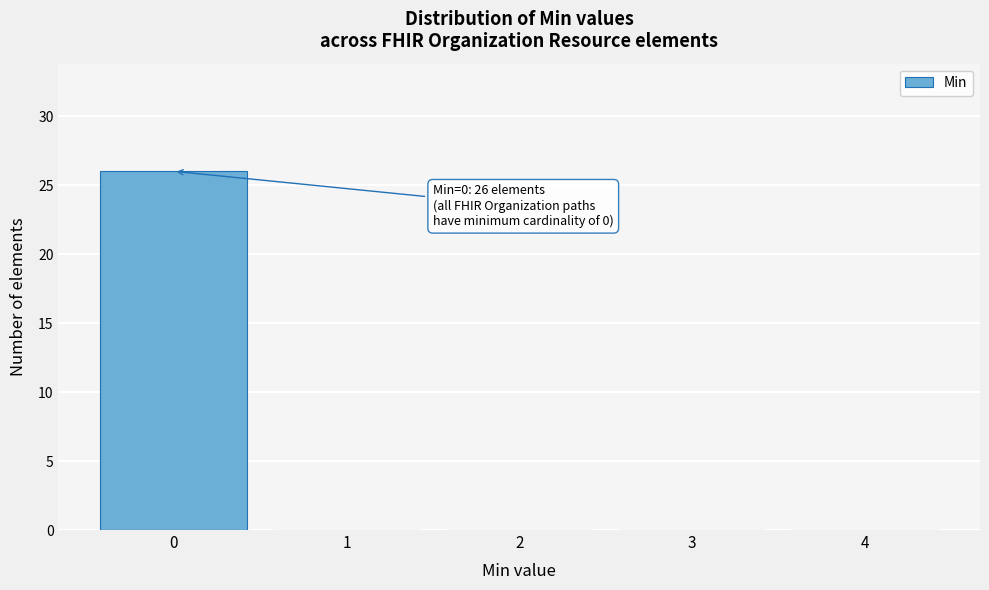

Over which range of the x-axis is the bar tallest?

-0.5 to 0.5